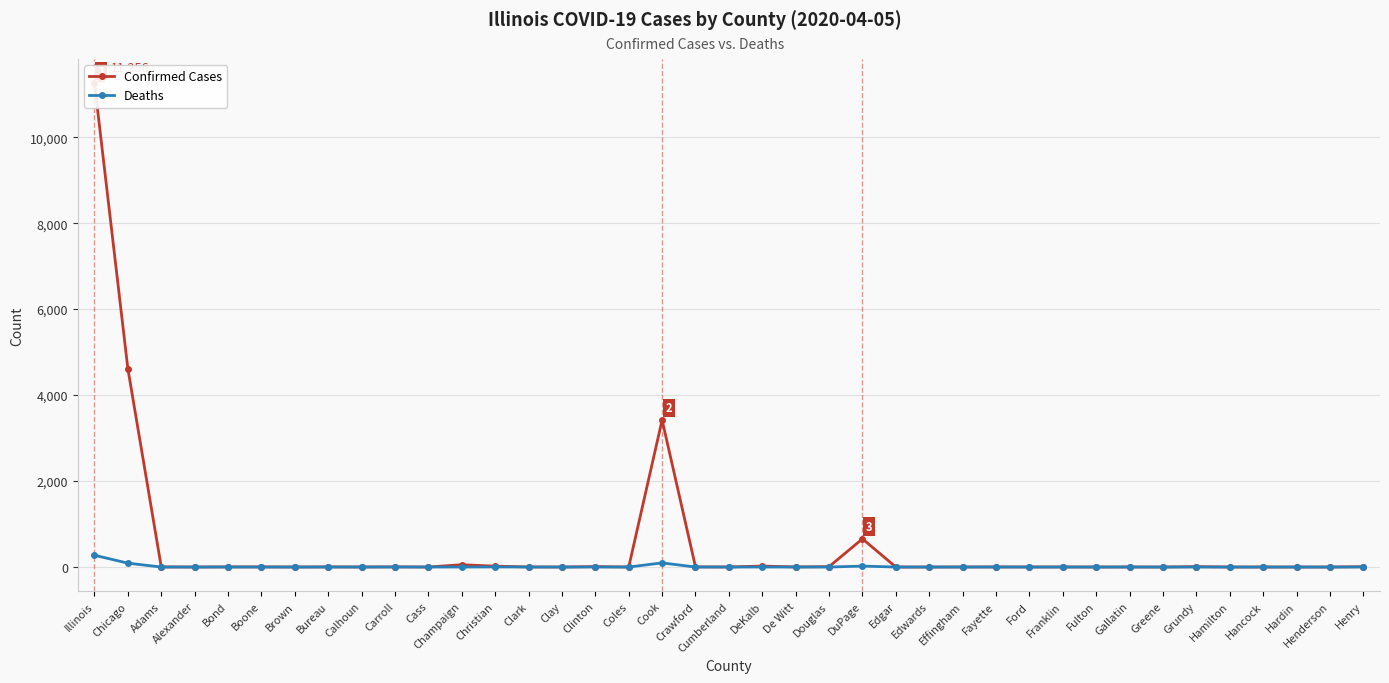

How many positive values does the Deaths series have?

6